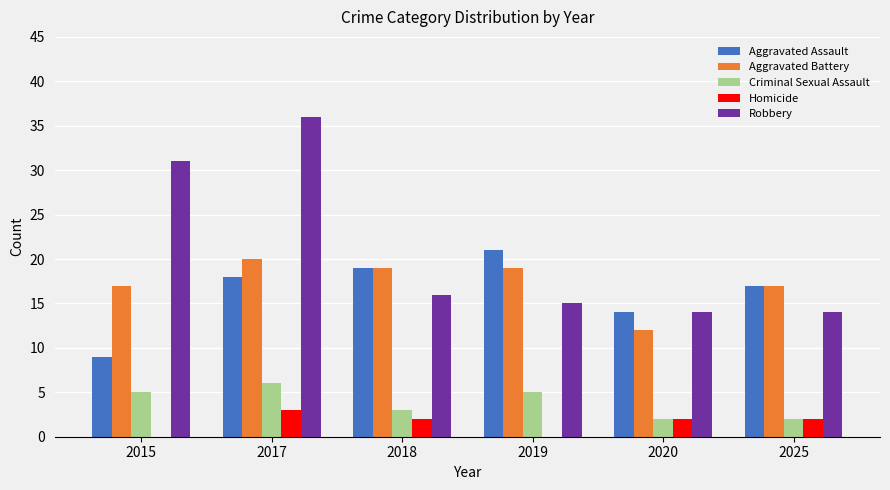

What is the maximum value for Robbery?

36